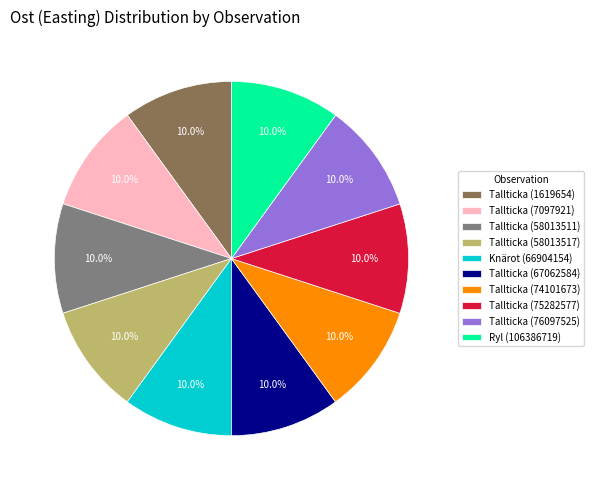

Do Tallticka (67062584) and Tallticka (1619654) together represent more than half of the pie?

No